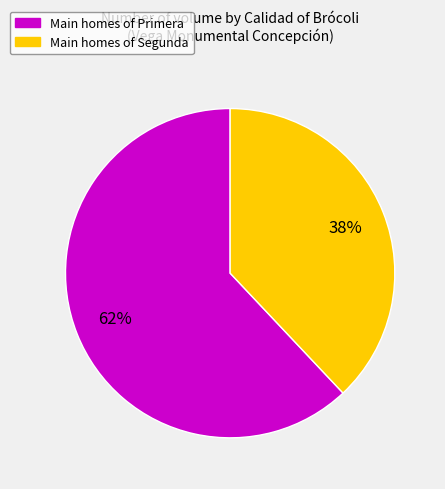

Is there any slice that represents more than half of the pie?

Yes